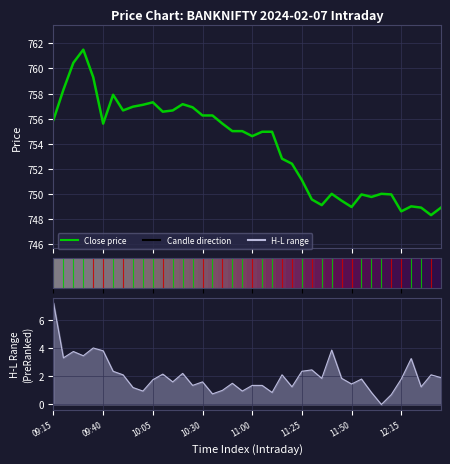

Between 21 and 25, which is larger?

21